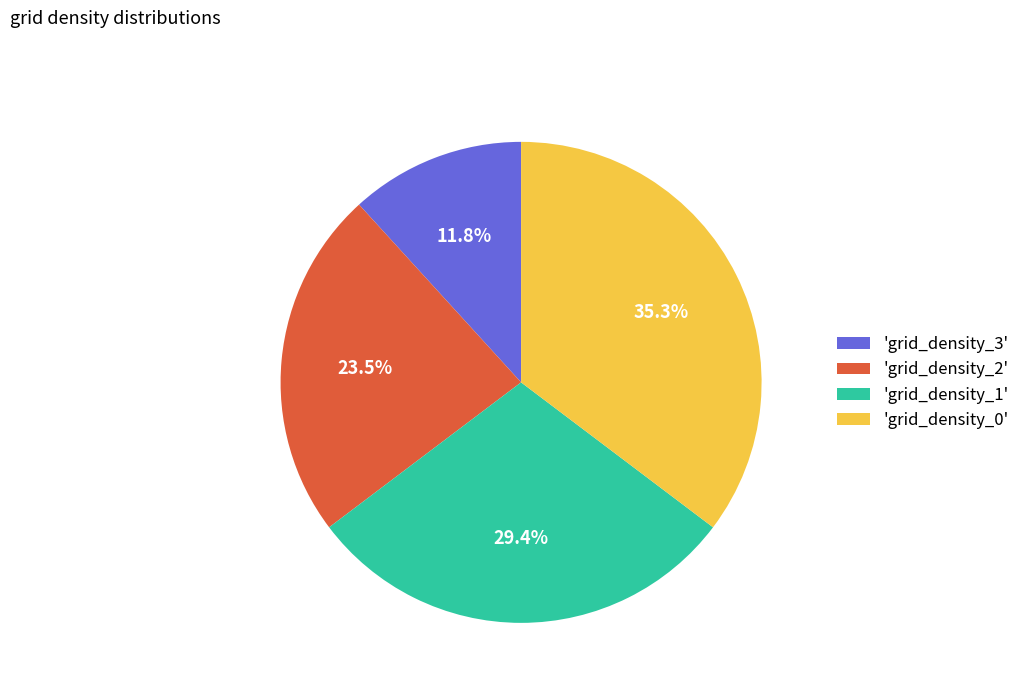

Does any single category account for the majority?

No